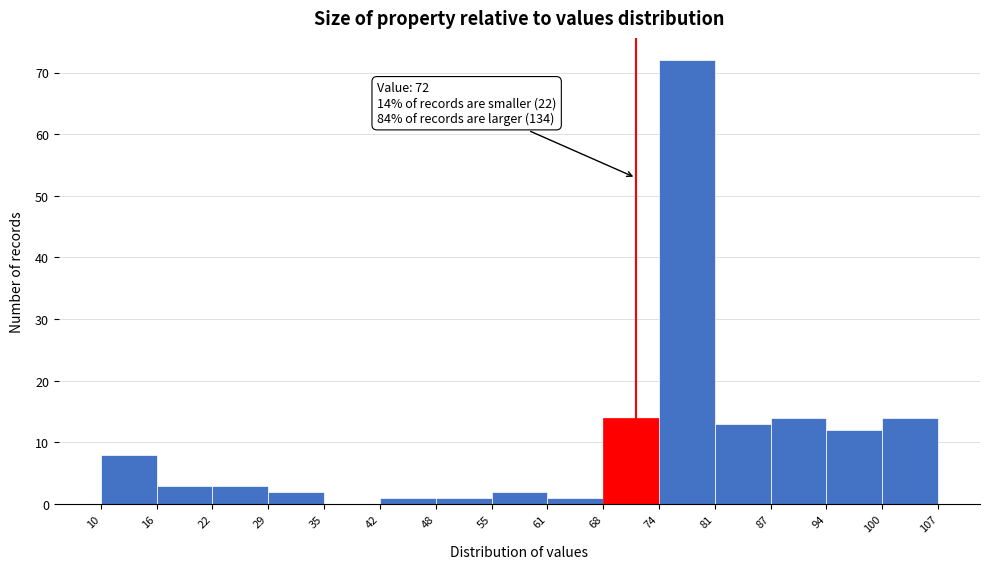

Which range on the x-axis has the tallest bar?

74 to 81